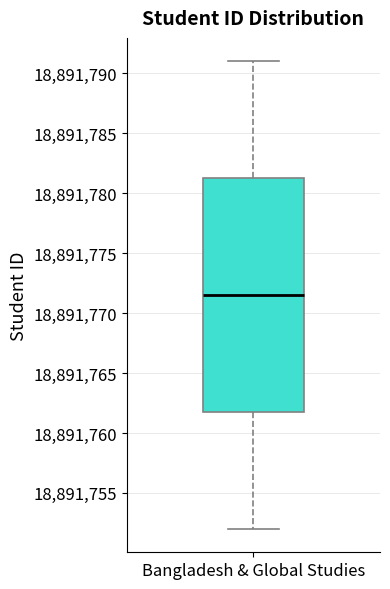

Where is the upper edge of the box for Bangladesh & Global Studies on the y-axis? The values are not printed on the chart, so give them approximately, as read against the axis.

18891781.5